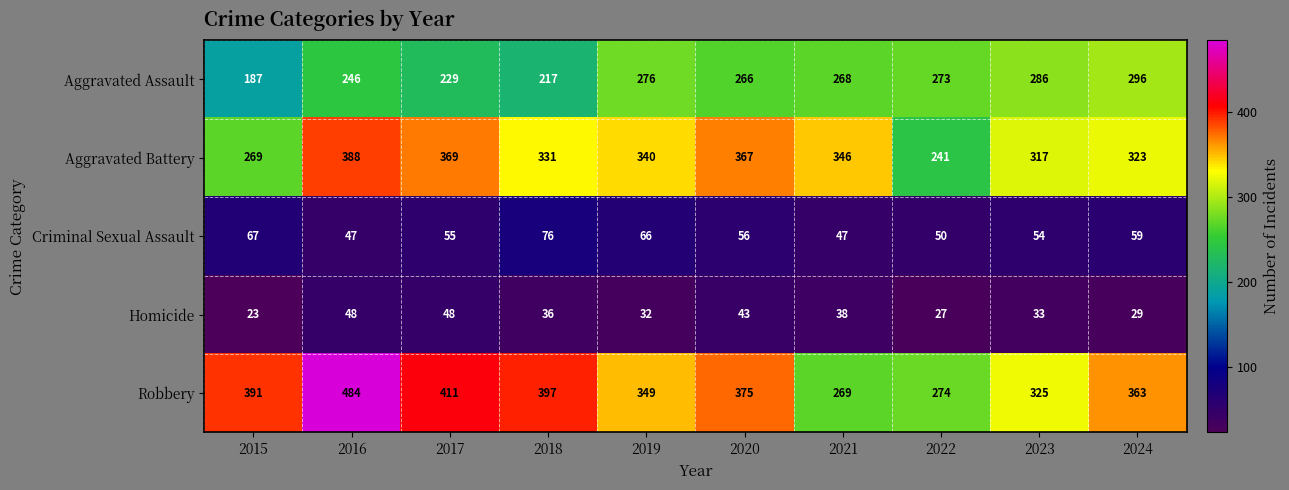

True or false: Aggravated Battery has a value of 186 at 2015.

False